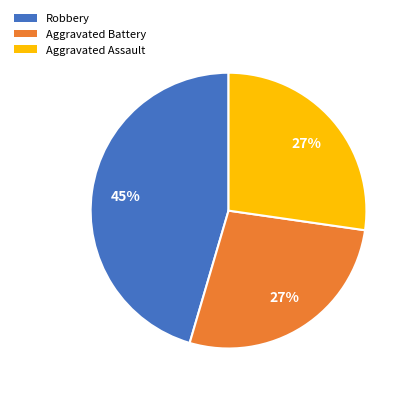

To the nearest percent, what is the difference between the largest and smallest slice percentages?

18%